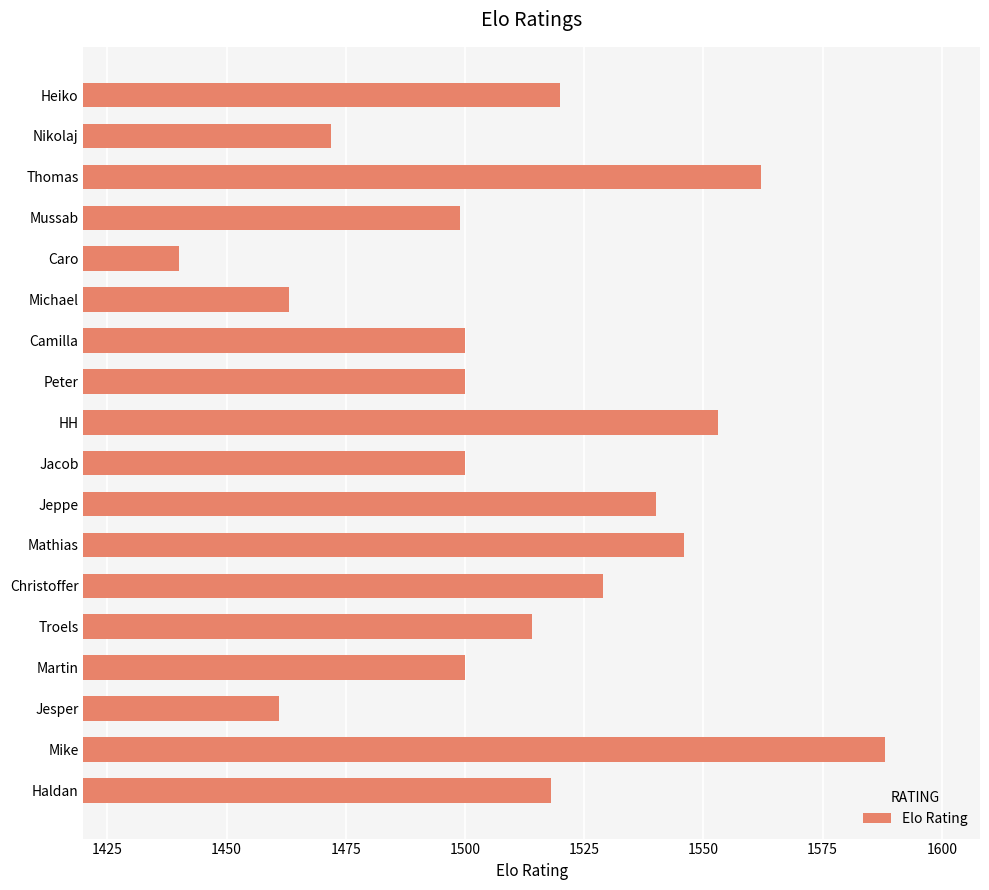

Reading bottom to top, list all the values displayed in this chart.

1518	1588	1461	1500	1514	1529	1546	1540	1500	1553	1500	1500	1463	1440	1499	1562	1472	1520